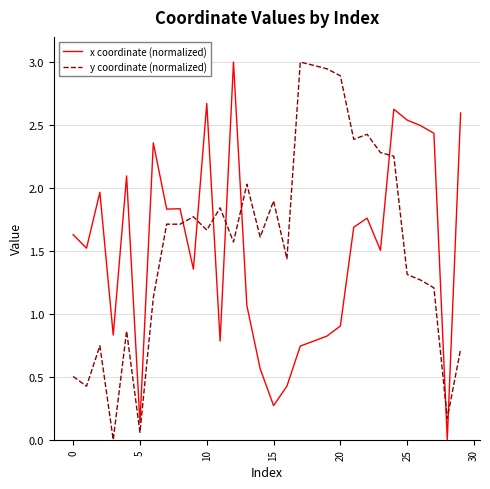

True or false: y coordinate (normalized) and x coordinate (normalized) intersect in this chart.

True